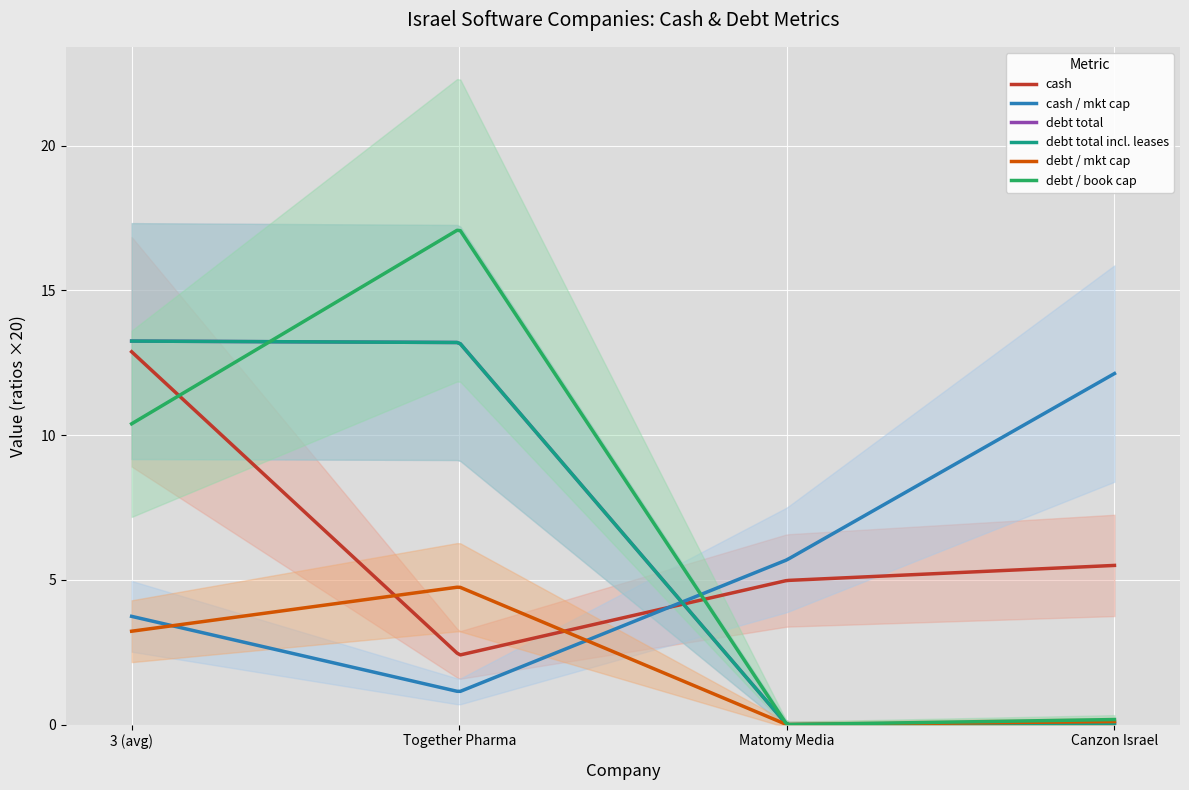

What is the difference between the highest and lowest values at Canzon Israel?

5.5